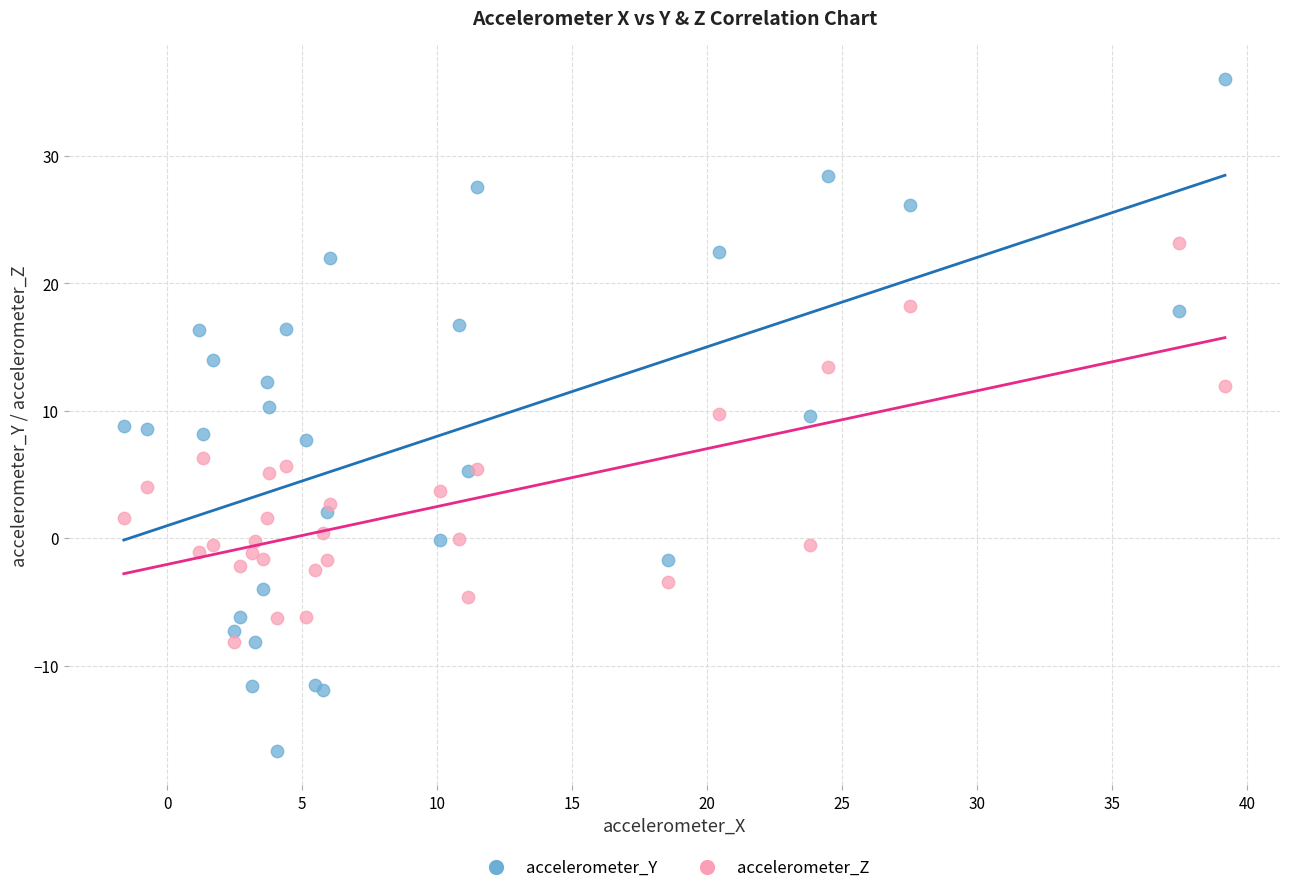

Which series reaches the minimum Y coordinate?

accelerometer_Y